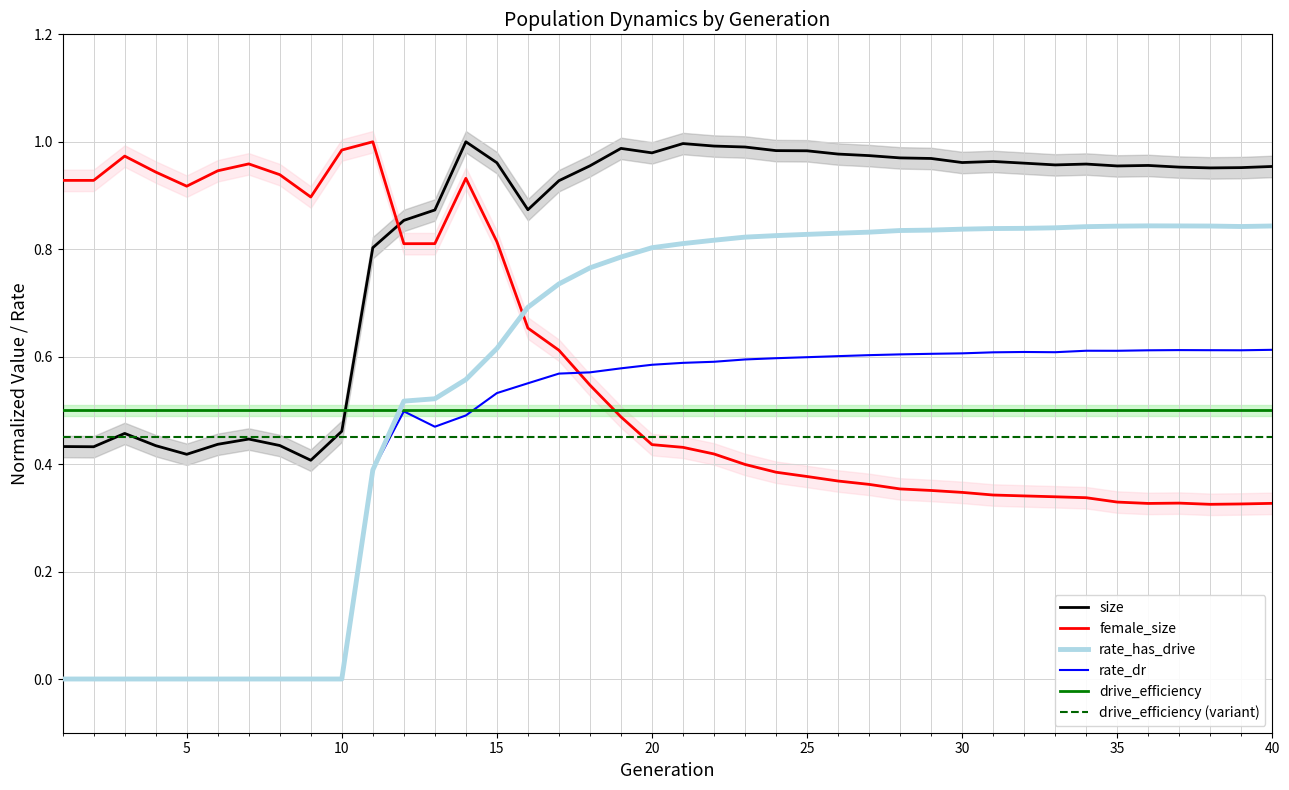

What is the difference between the maximum and minimum values in the rate_has_drive series?

0.8